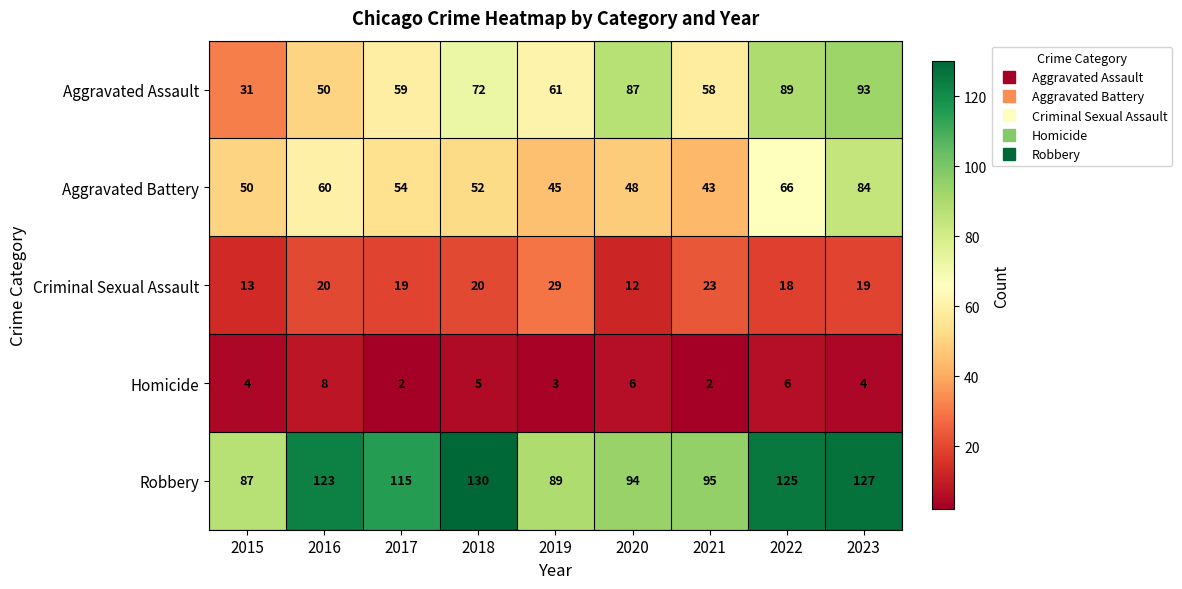

What is the sum of all Criminal Sexual Assault values?

173